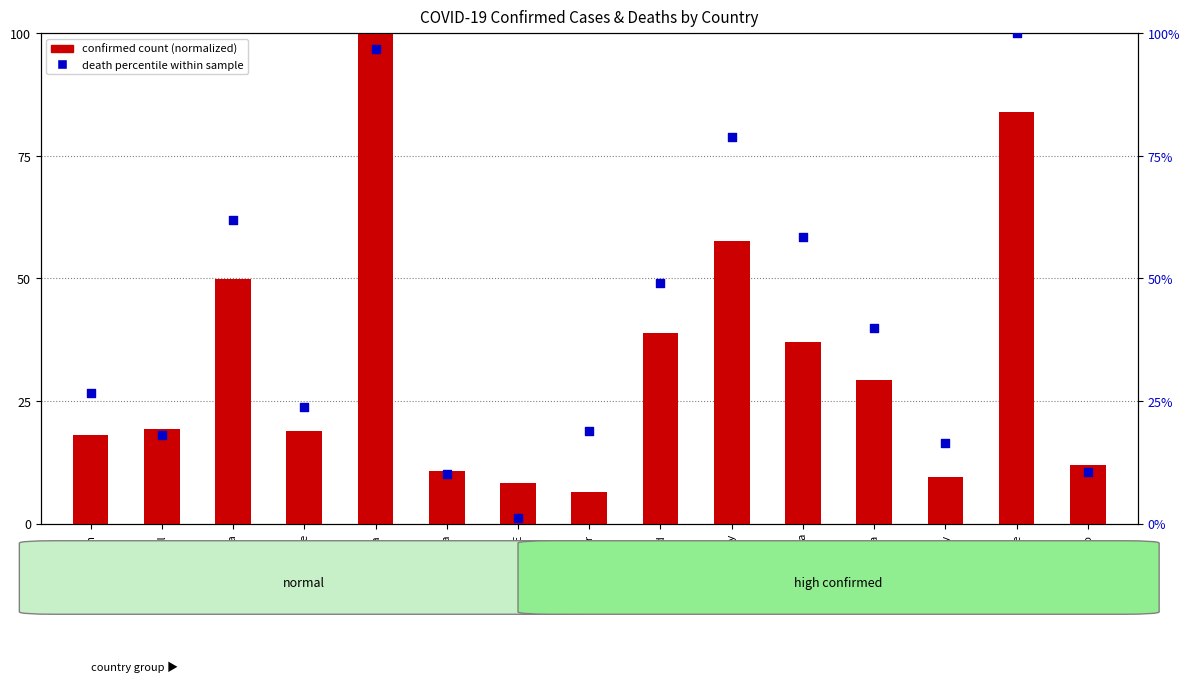

Which series contains the highest Y value?

confirmed count (normalized)